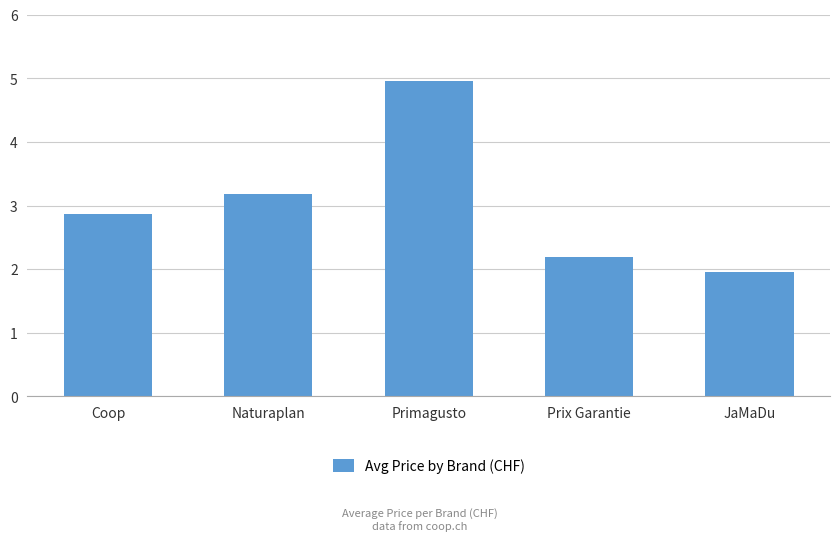

Rank the categories by value from highest to lowest.

Primagusto, Naturaplan, Coop, Prix Garantie, JaMaDu